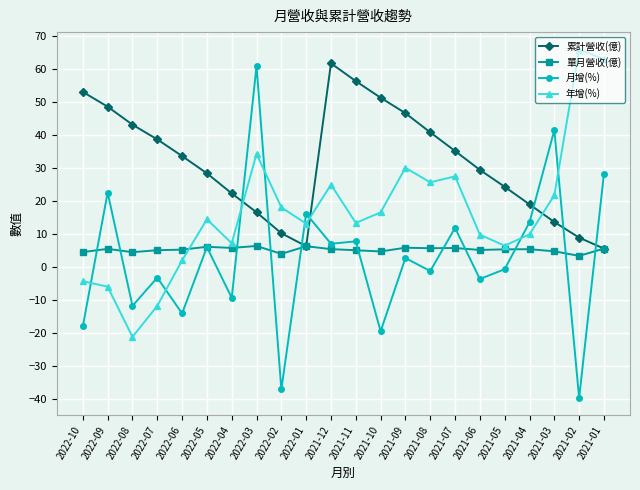

At which category does 年增(%) reach its first local valley?

2022-08